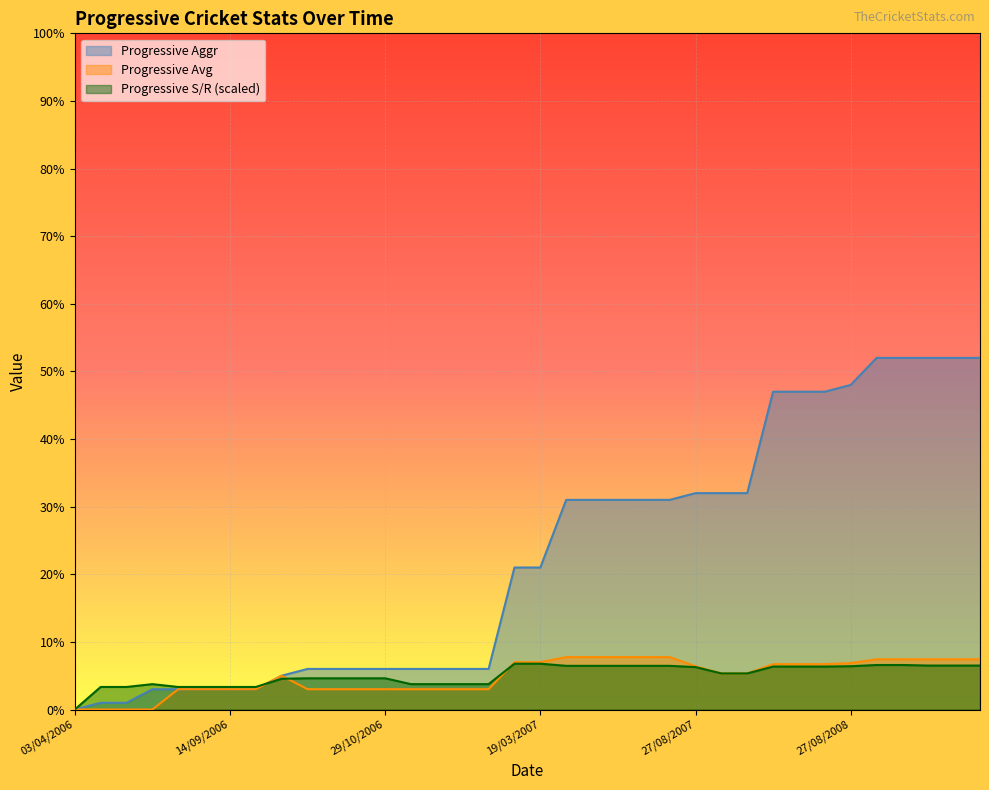

At which category does the chart reach its peak across all series?

29/08/2008